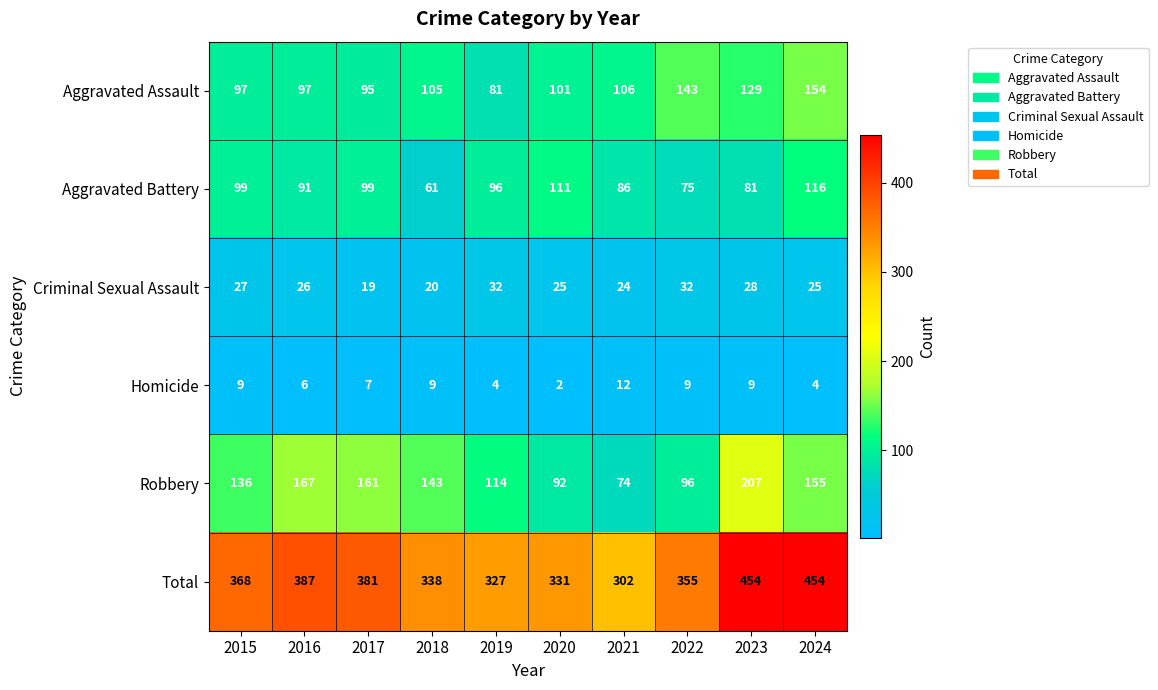

At which label is Homicide closest to 7?

2017